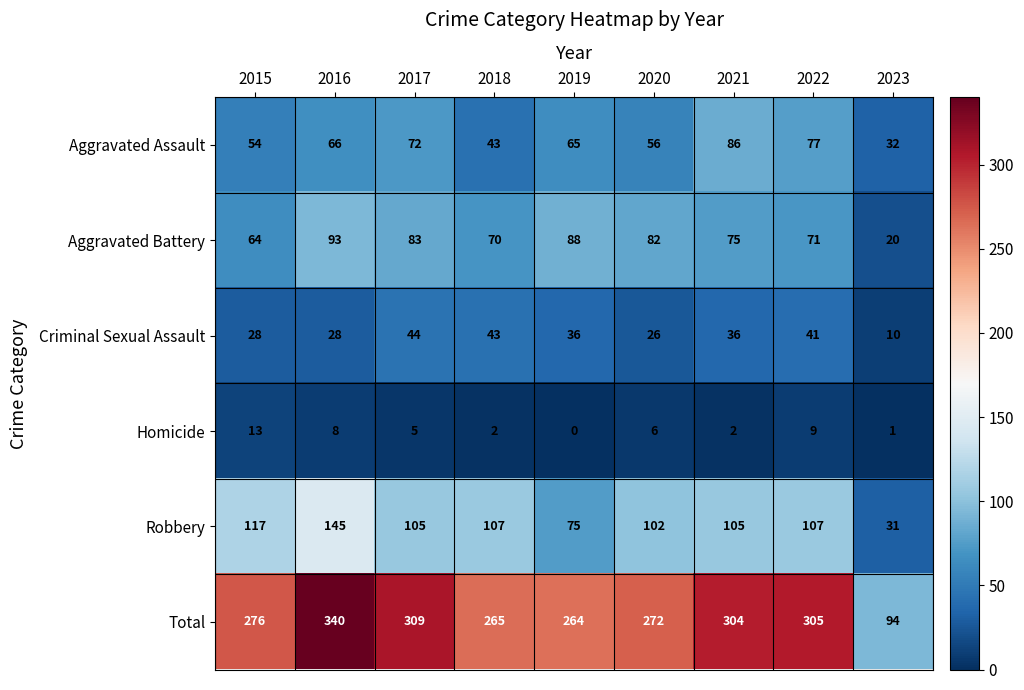

What is the total value across all series at 2020?

544